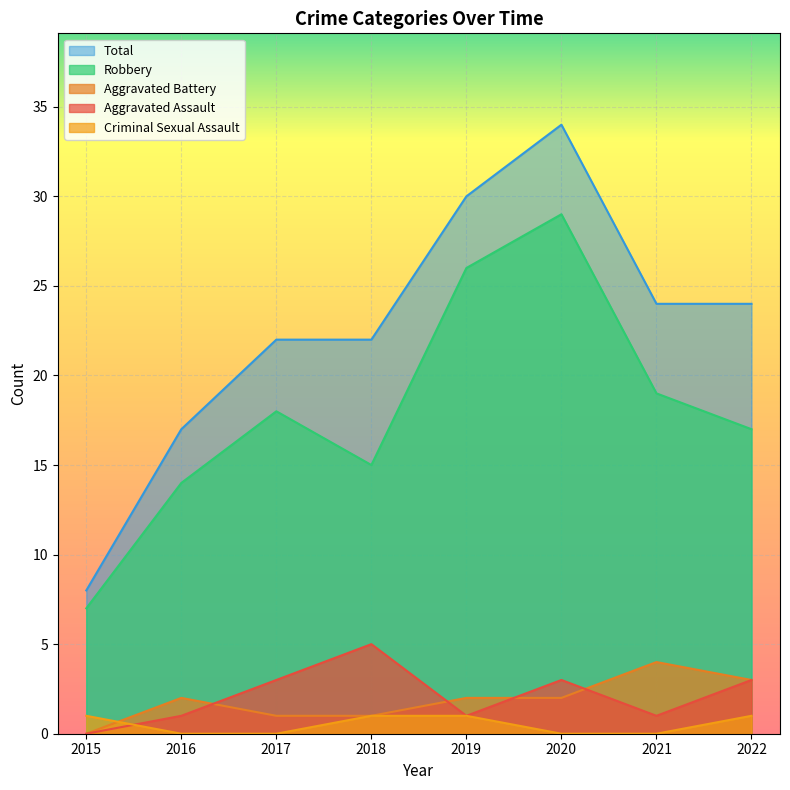

Reading left to right, what are all the values shown in this chart?

Aggravated Assault: 0	1	3	5	1	3	1	3
Aggravated Battery: 0	2	1	1	2	2	4	3
Criminal Sexual Assault: 1	0	0	1	1	0	0	1
Robbery: 7	14	18	15	26	29	19	17
Total: 8	17	22	22	30	34	24	24